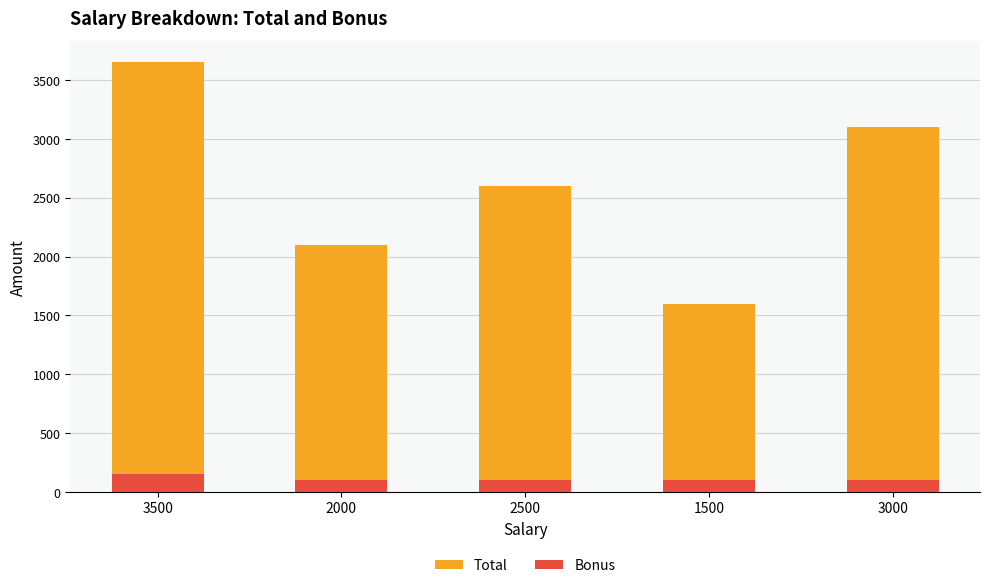

What is the difference between the maximum and minimum values in the Total series?

2050